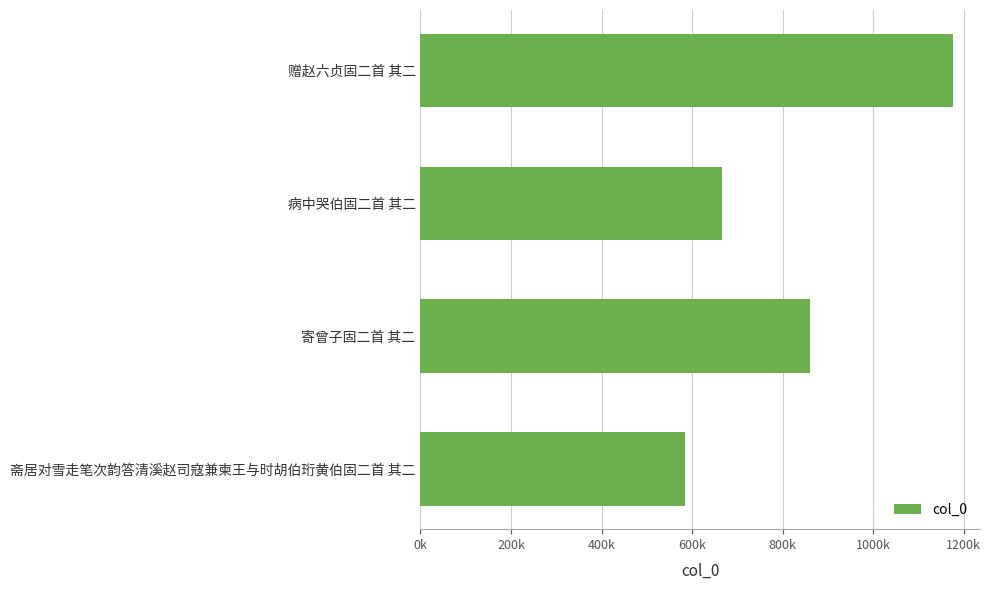

What is the greatest value displayed?

1176918